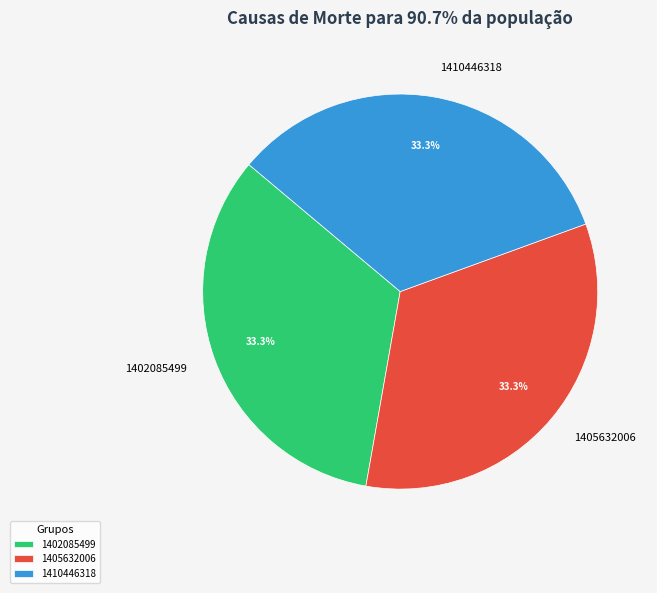

What is the ratio of the value at 1410446318 to the value at 1405632006?

1.0